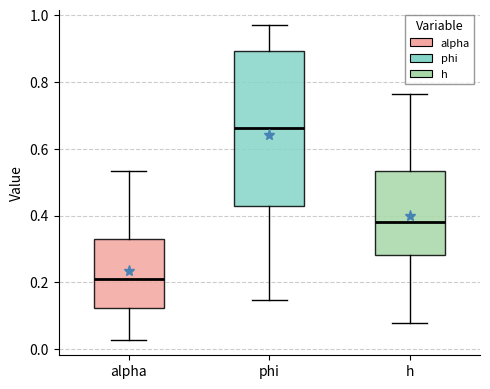

Reading left to right, read every box against the y-axis: the position of its median line, the range the box covers, and the ends of its whiskers. The values are not printed on the chart, so give them approximately, as read against the axis.

alpha: median 0.22, box 0.12 to 0.34, whiskers 0.02 to 0.54
phi: median 0.66, box 0.42 to 0.90, whiskers 0.14 to 0.96
h: median 0.38, box 0.28 to 0.54, whiskers 0.08 to 0.76